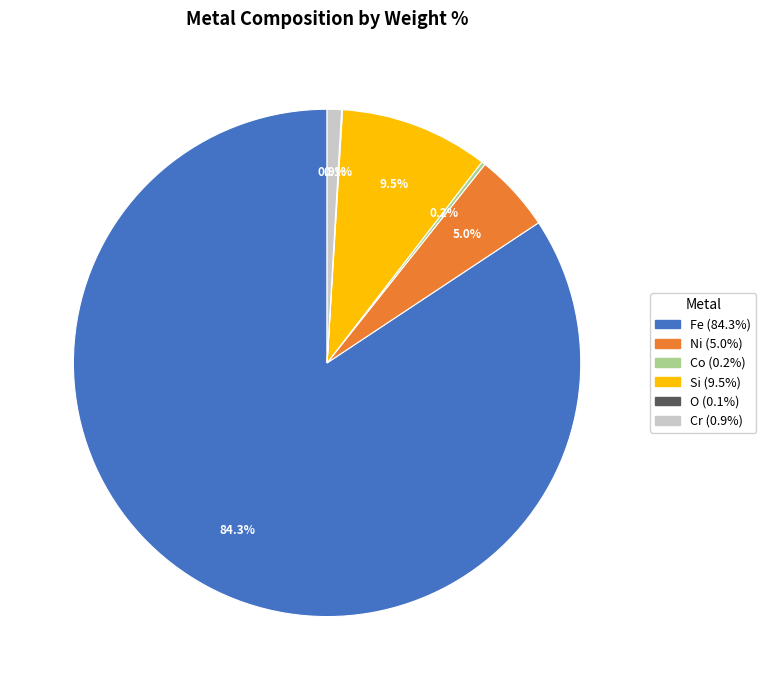

Which has a higher value, Fe or Si?

Fe